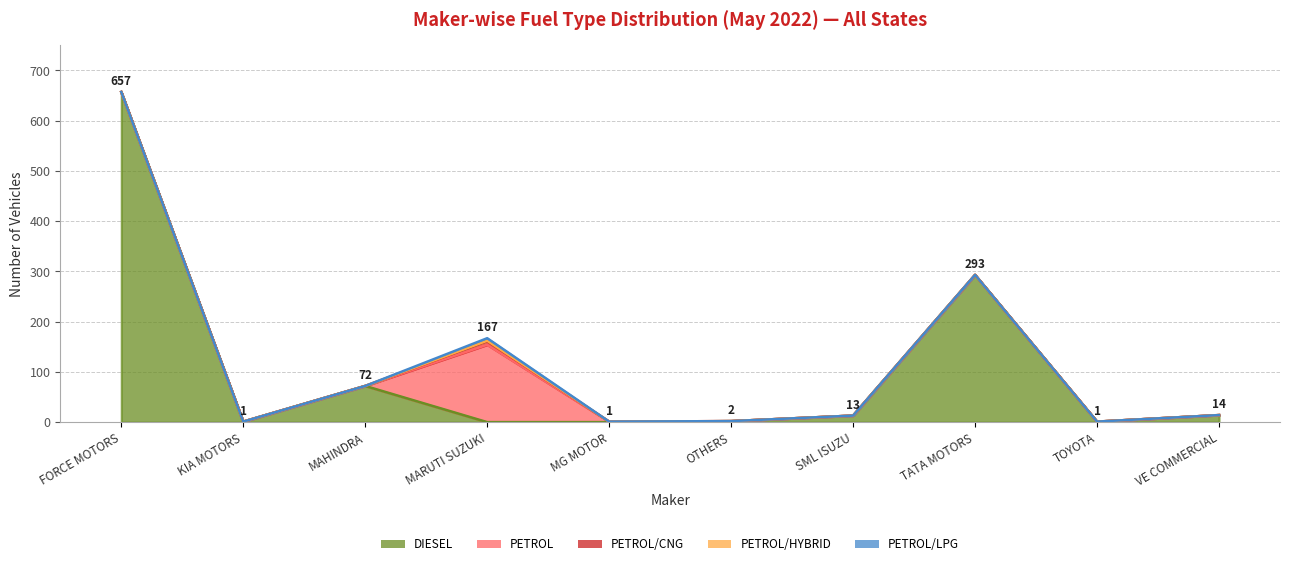

Which series has the widest spread of values?

DIESEL